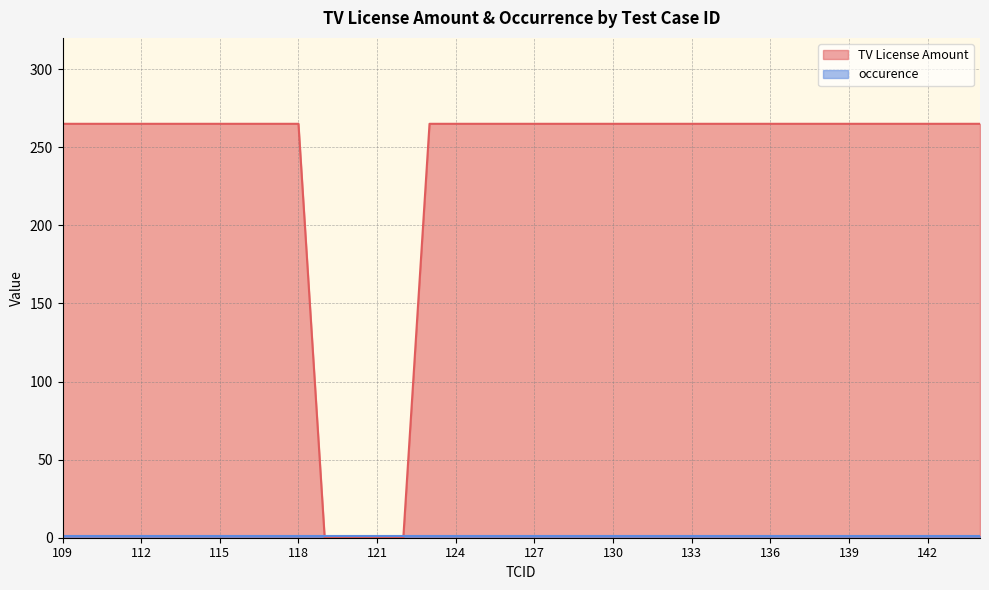

Which has a higher value, 116 or 137?

116